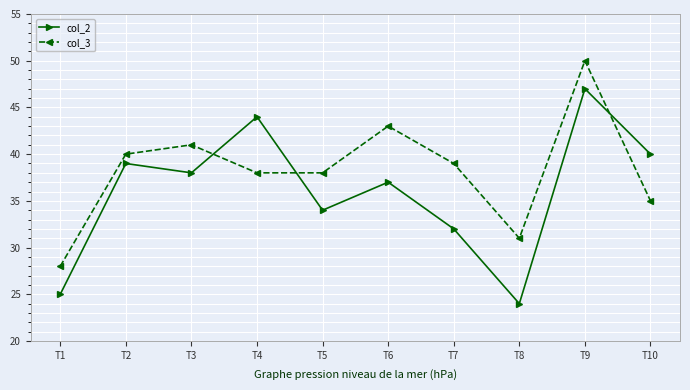

Reading left to right, list all the values displayed in this chart.

col_2: T1=25	T2=39	T3=38	T4=44	T5=34	T6=37	T7=32	T8=24	T9=47	T10=40
col_3: T1=28	T2=40	T3=41	T4=38	T5=38	T6=43	T7=39	T8=31	T9=50	T10=35